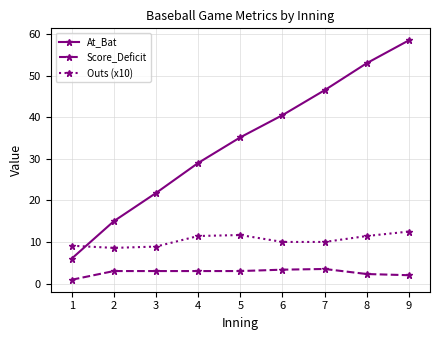

What is the sum of the Outs (x10) values at 1 and 6?

19.1